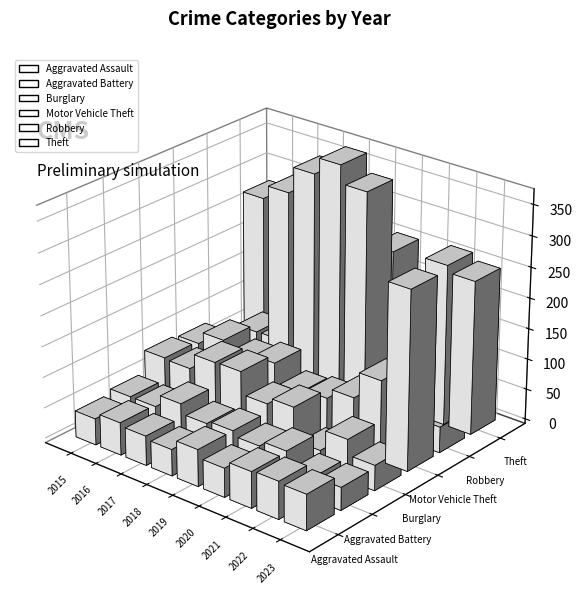

What is the smallest value displayed?

31